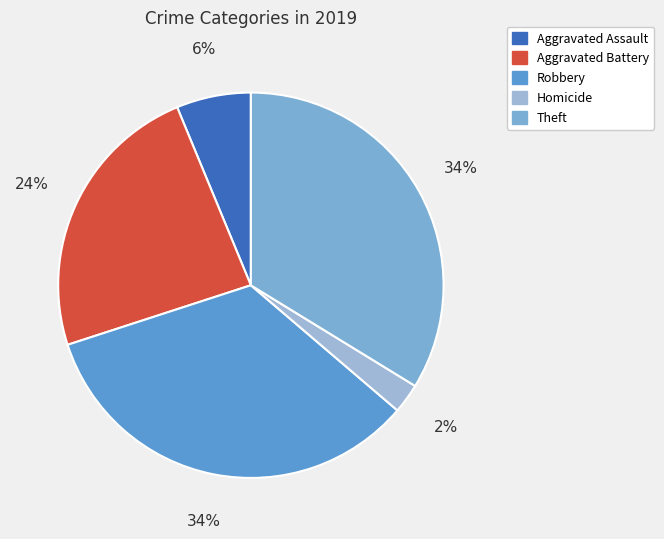

Which has a higher value, Robbery or Aggravated Battery?

Robbery